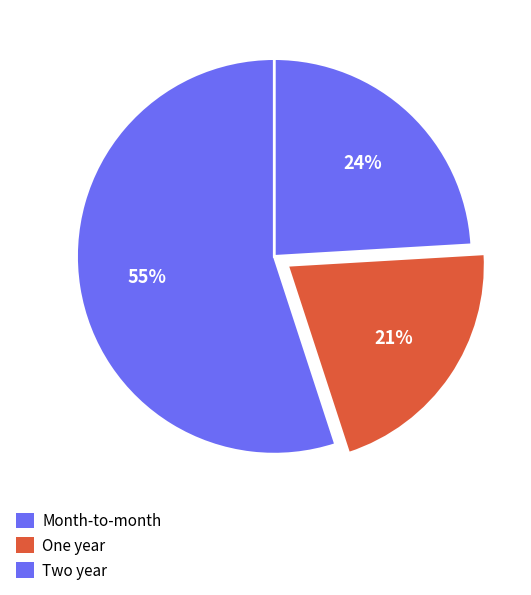

To the nearest percent, what is the combined percentage of Month-to-month and One year?

76%